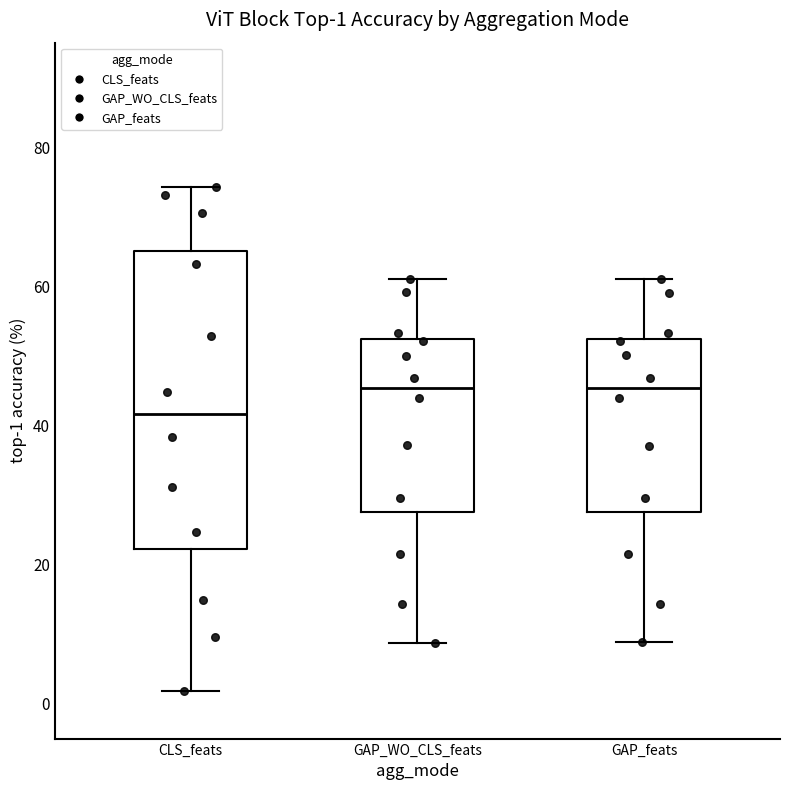

Which box is the tallest, from its lower edge to its upper edge?

CLS_feats